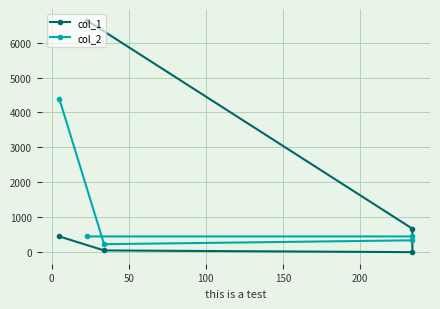

Which series ends up on top after the final intersection of col_2 and col_1?

col_2